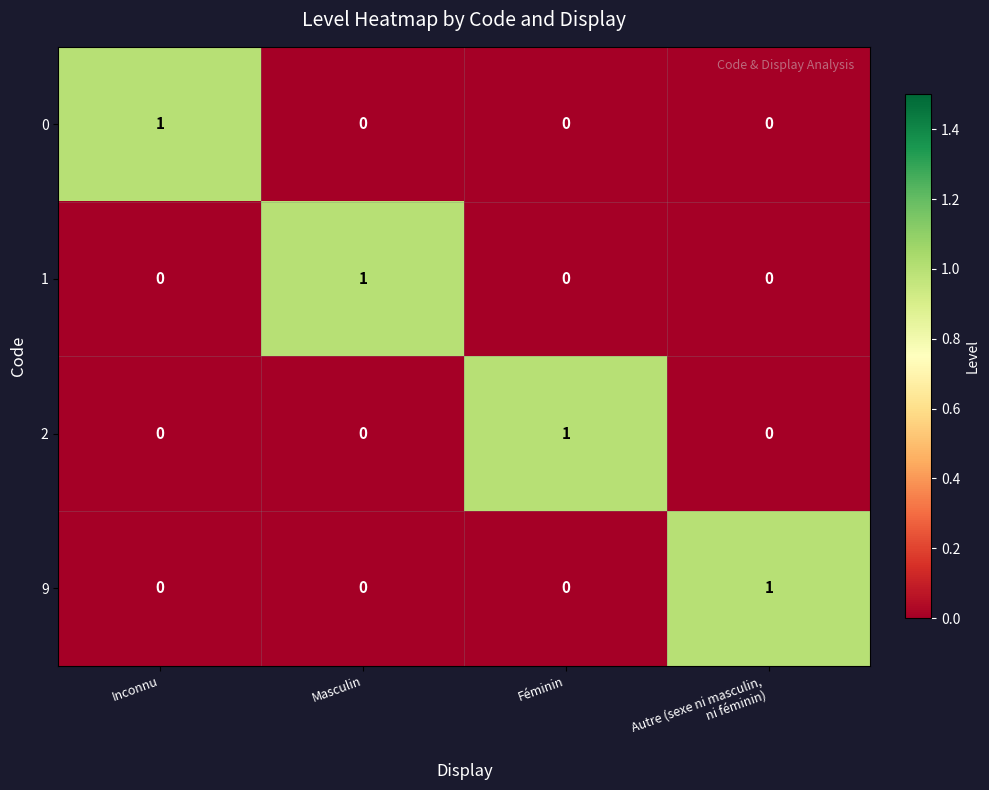

Count the 9 values in the range 0 to 1.

4